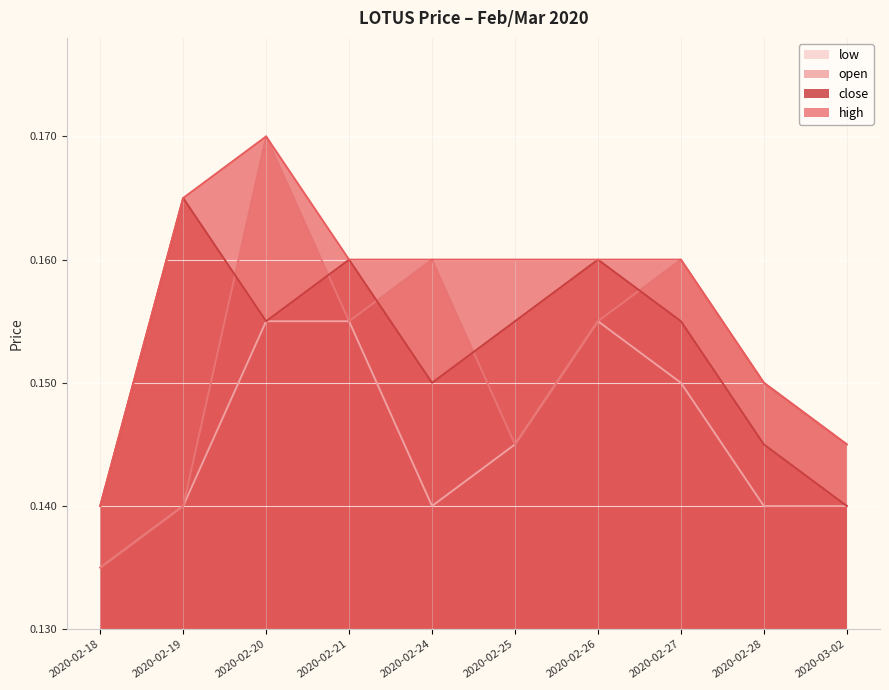

What is the value of the low point at the 3rd from the left?

0.2